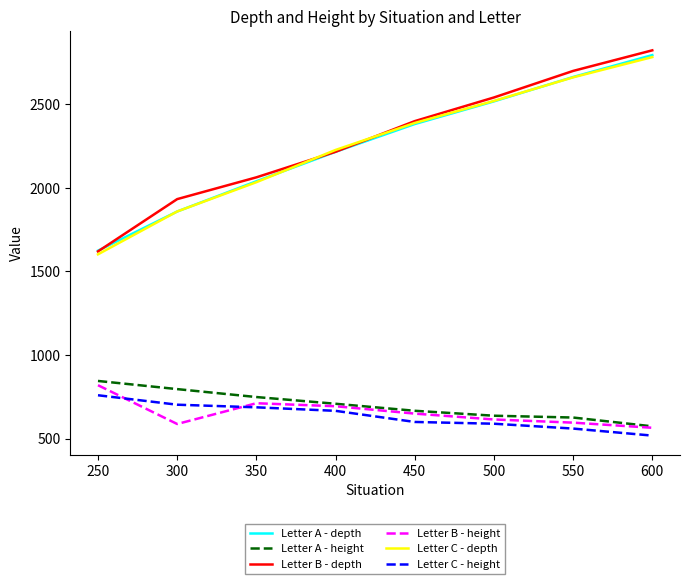

True or false: Letter A - height and Letter C - height intersect in this chart.

False